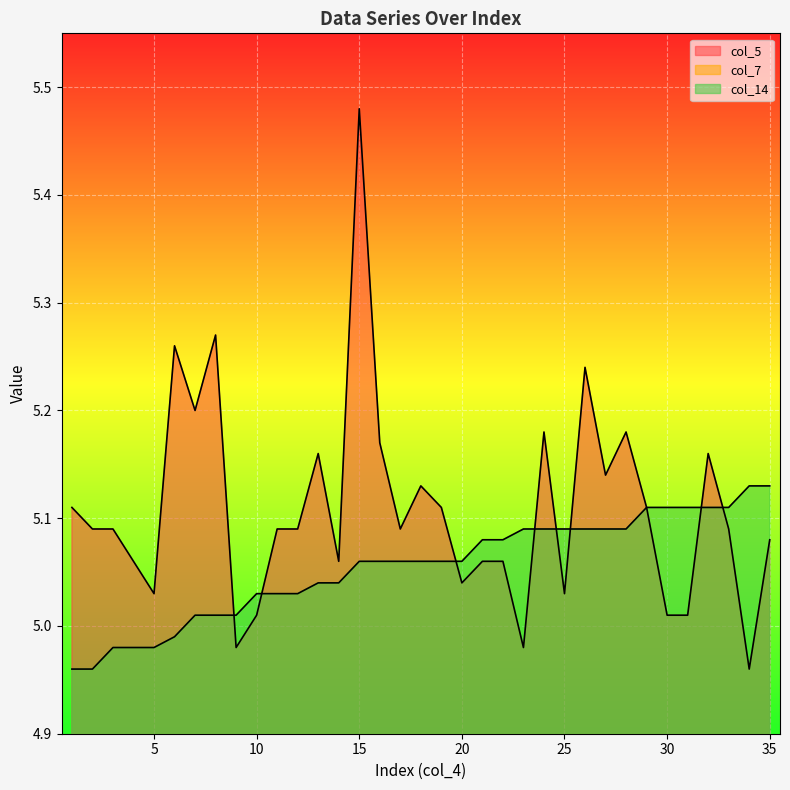

What is the maximum value shown in the chart?

5.5